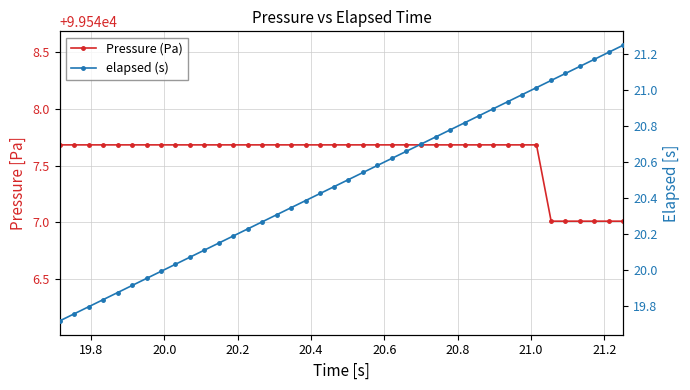

List the series in order of their overall mean, highest first.

Pressure (Pa), elapsed (s)